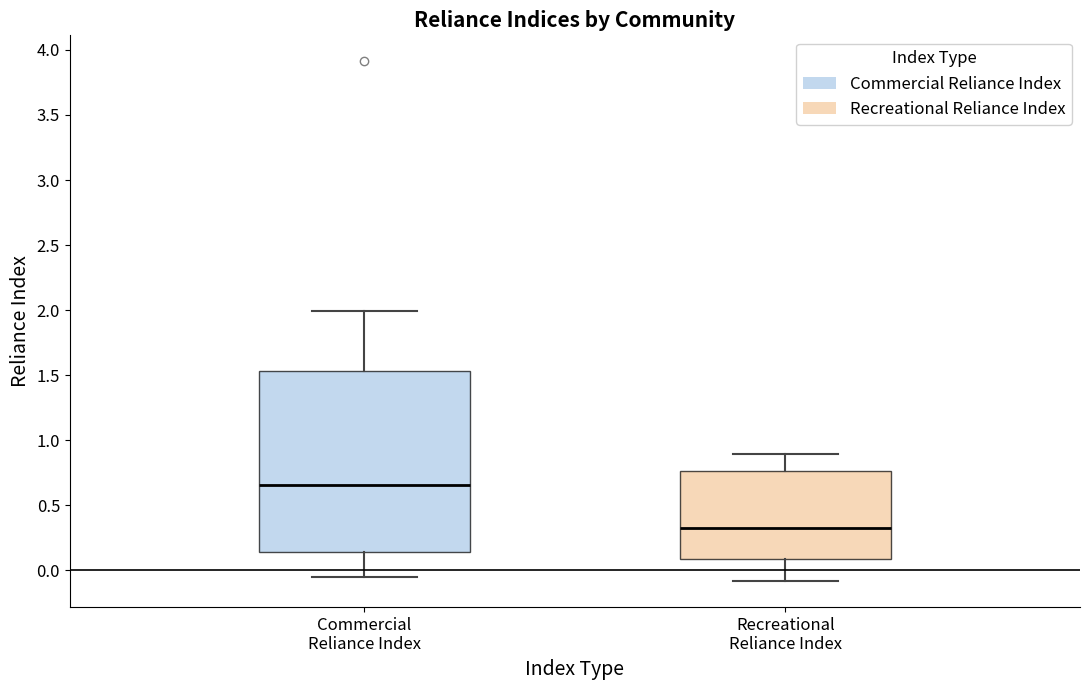

Where is the upper edge of the box for Recreational Reliance Index on the y-axis? The values are not printed on the chart, so give them approximately, as read against the axis.

0.75